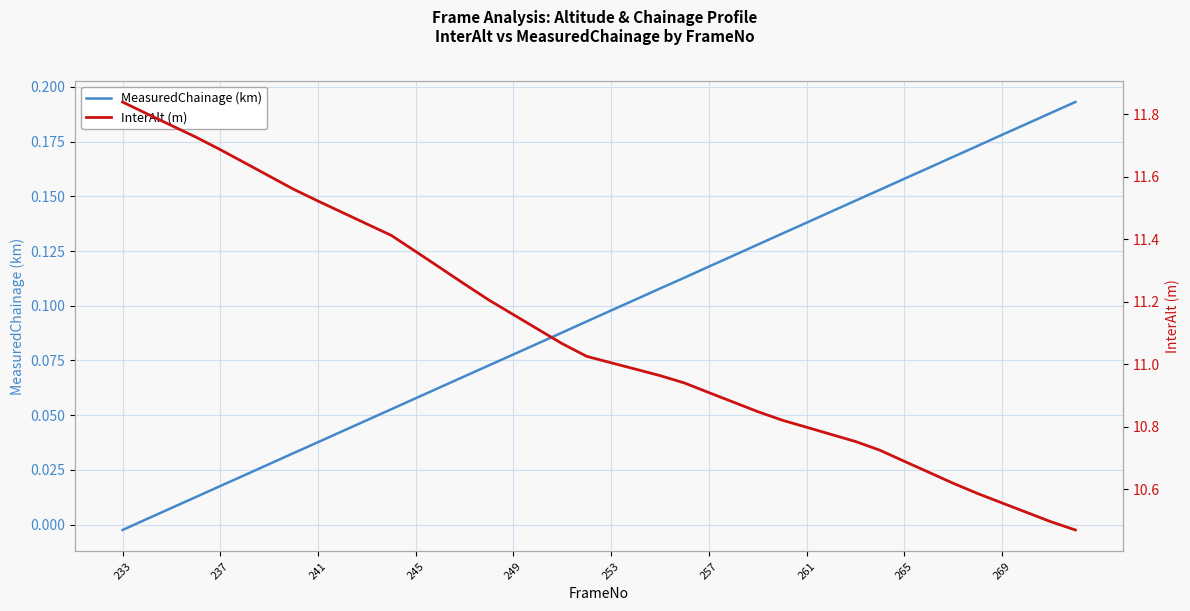

How many categories are shown in the chart?

40